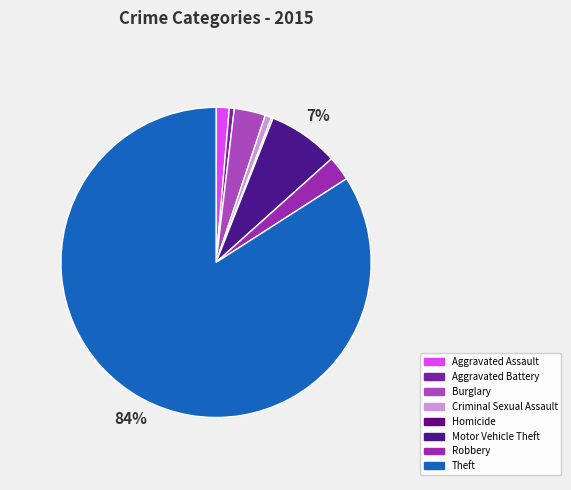

Does Aggravated Battery represent more than half of the total?

No